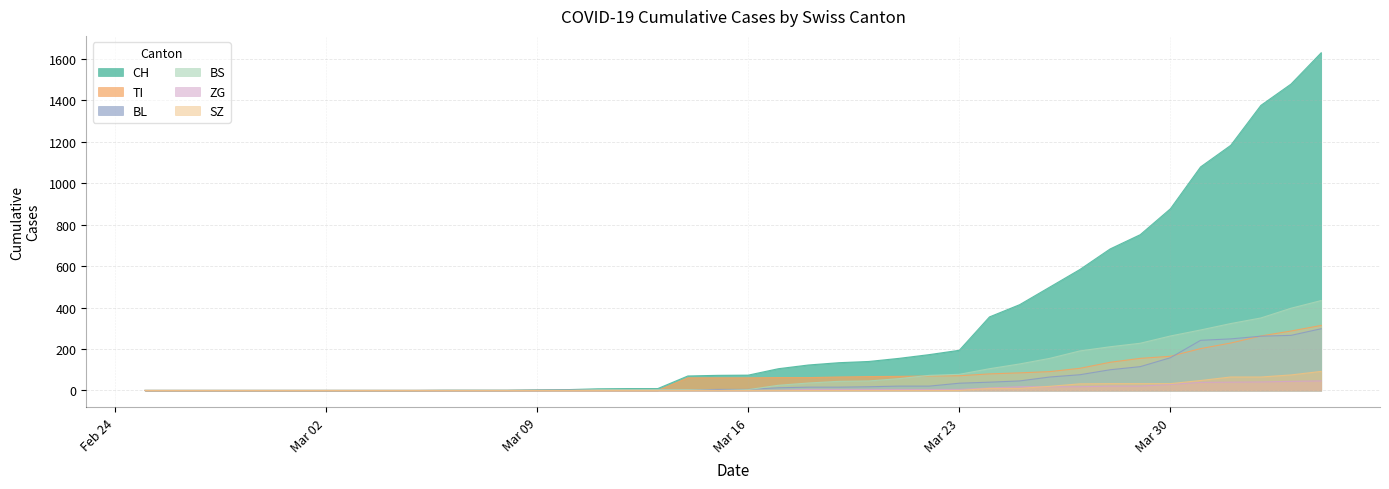

True or false: BS and BL intersect in this chart.

True